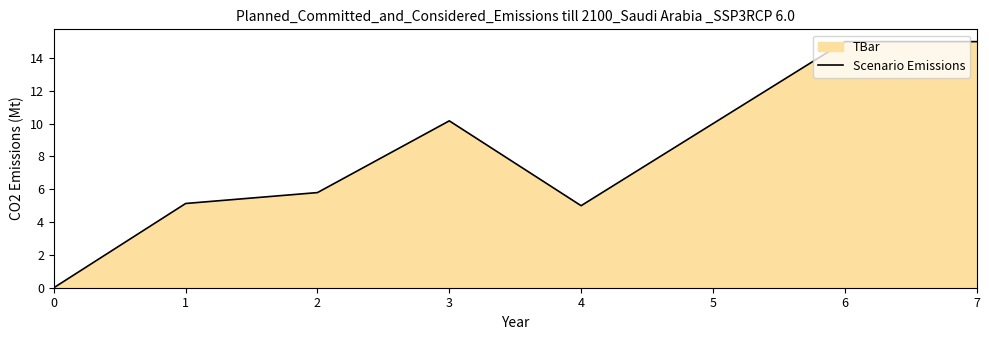

At which category does the data reach its first local peak?

3